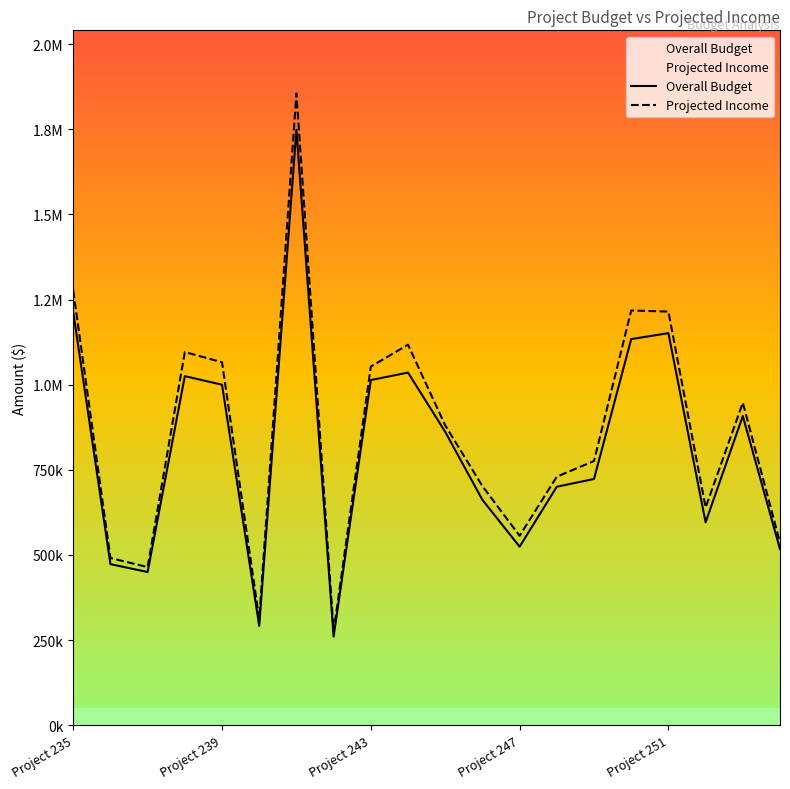

Rank the series by their average value, from lowest to highest.

Overall Budget, Projected Income